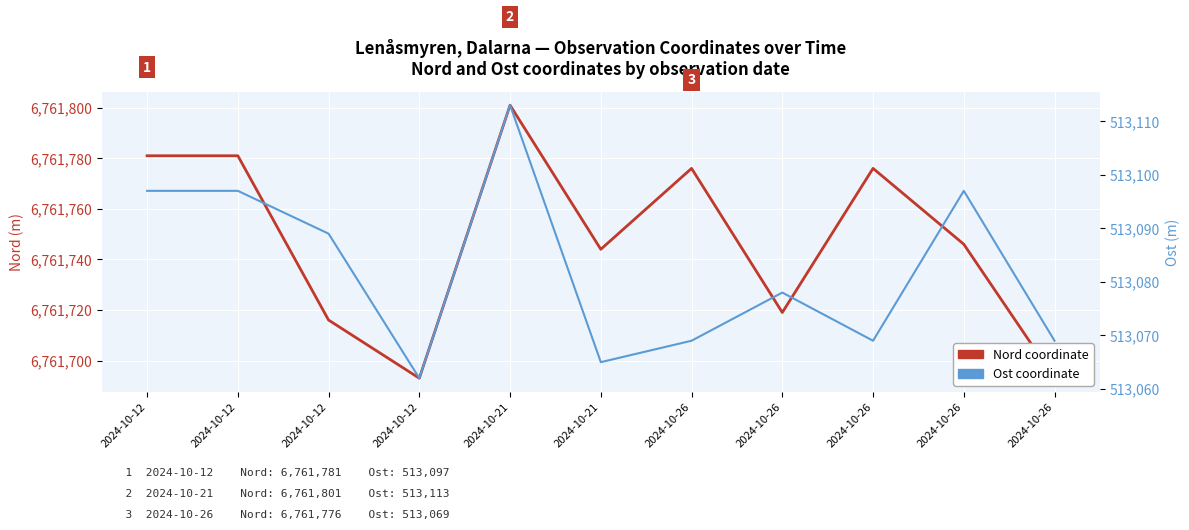

How many categories are shown in the chart?

11